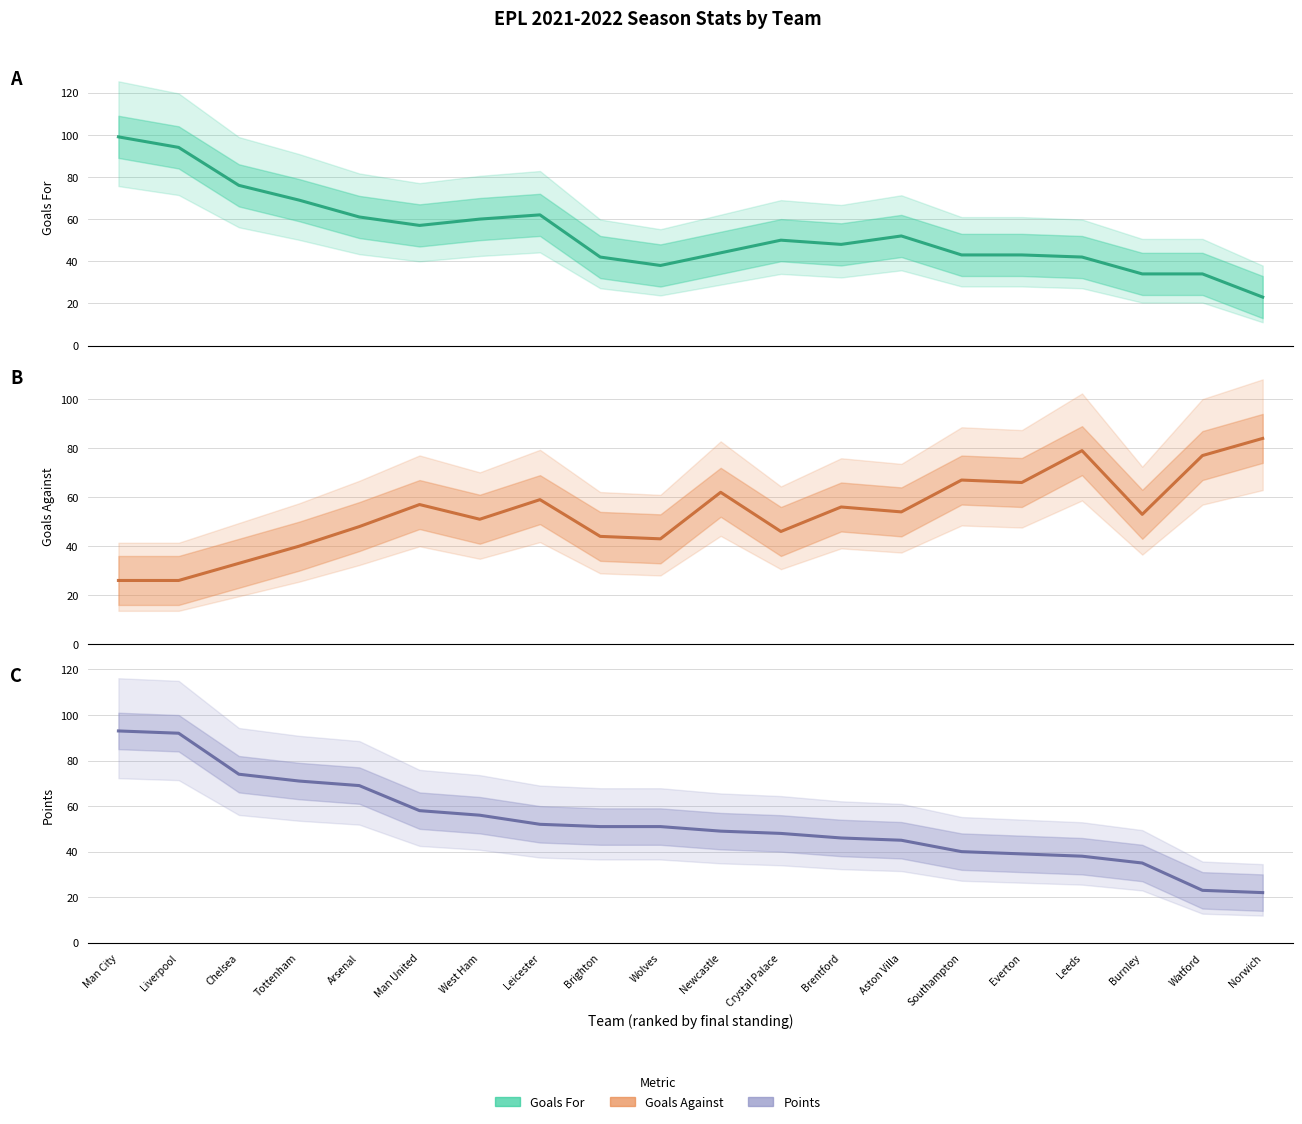

At how many categories does at least one series exceed 52?

17